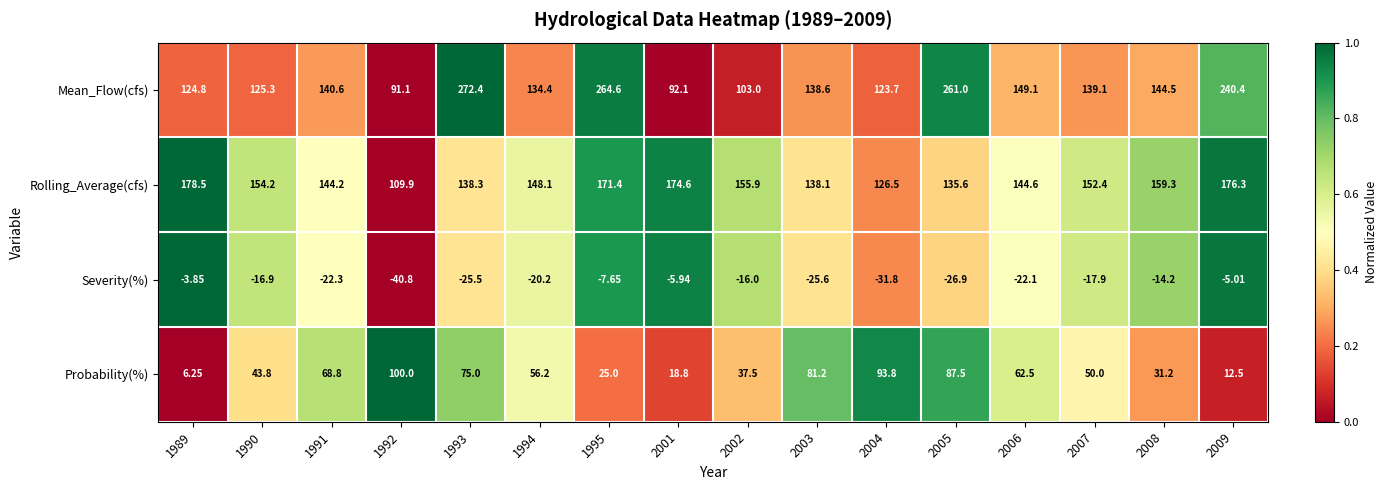

Which series changed the most between 1992 and 2004?

Mean_Flow(cfs)